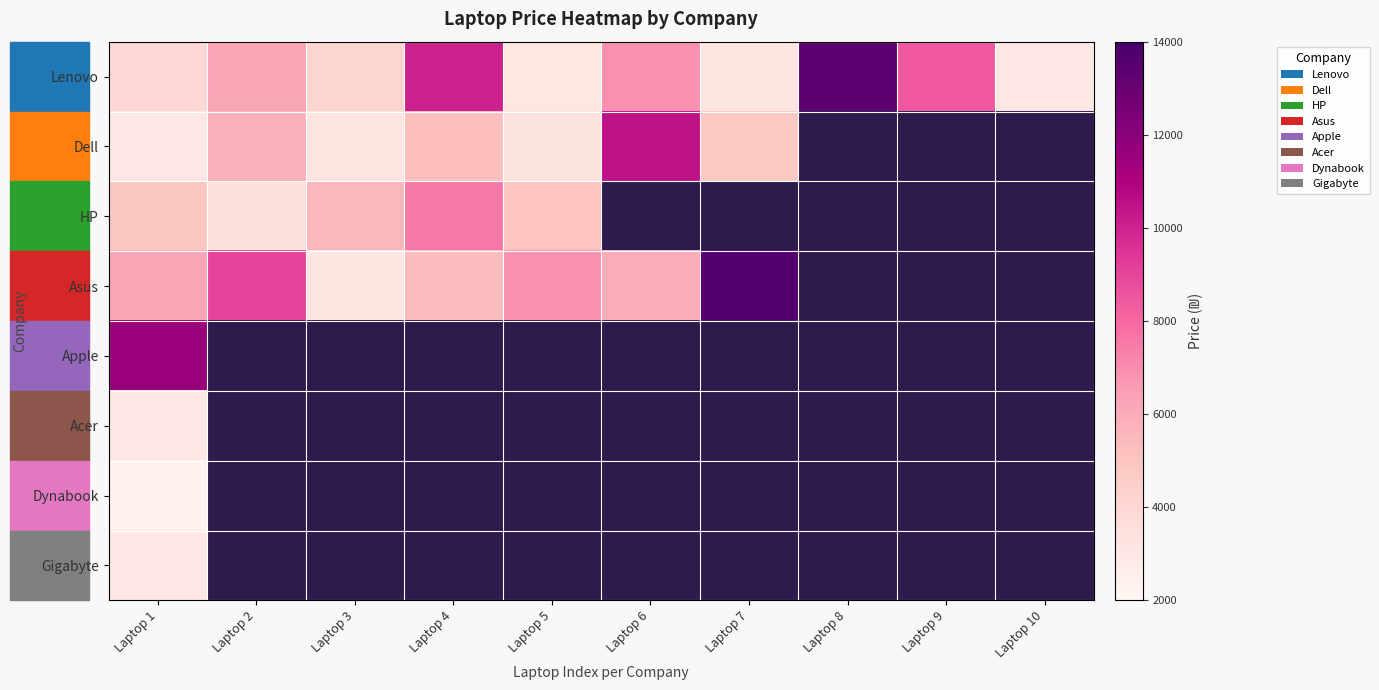

What is the average value of the Lenovo series?

6224.6